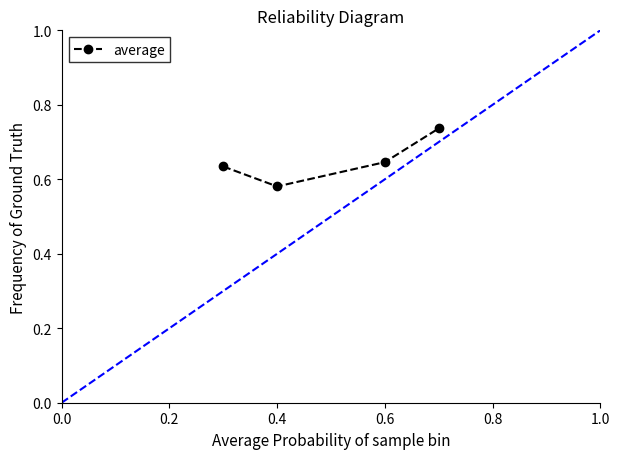

How many interior local valleys (lower than both neighbors) does the data have?

1